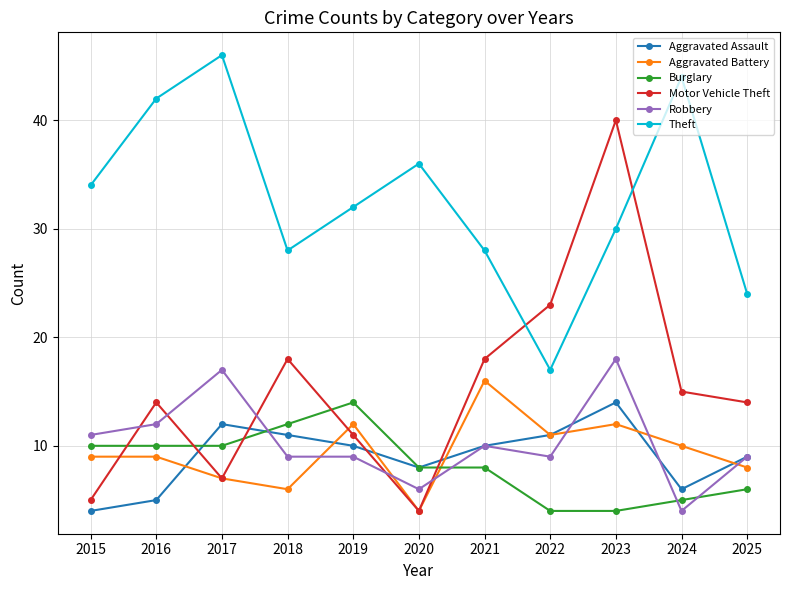

The Burglary series shows 8 at 2020. True or false?

True